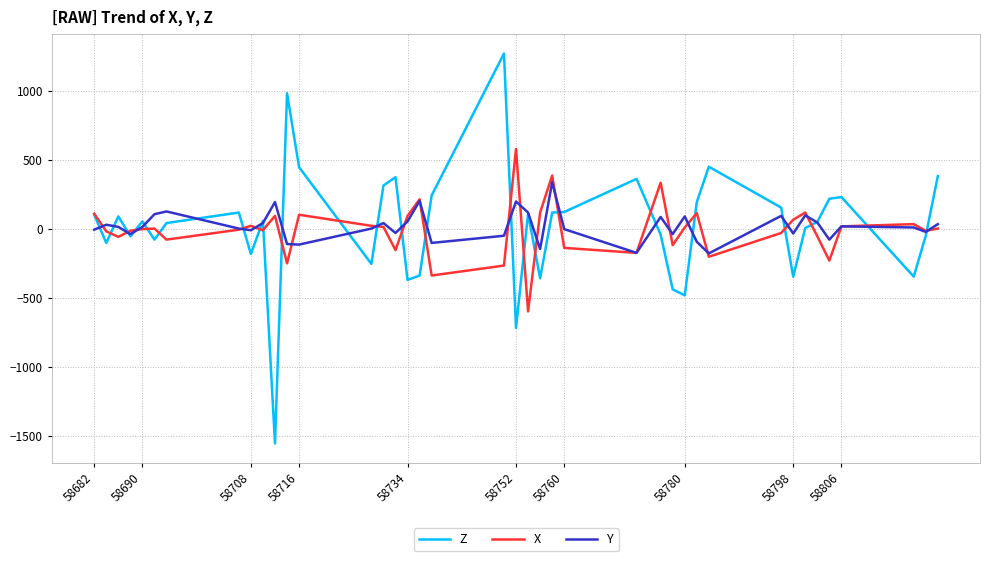

How many series are shown in this chart?

3